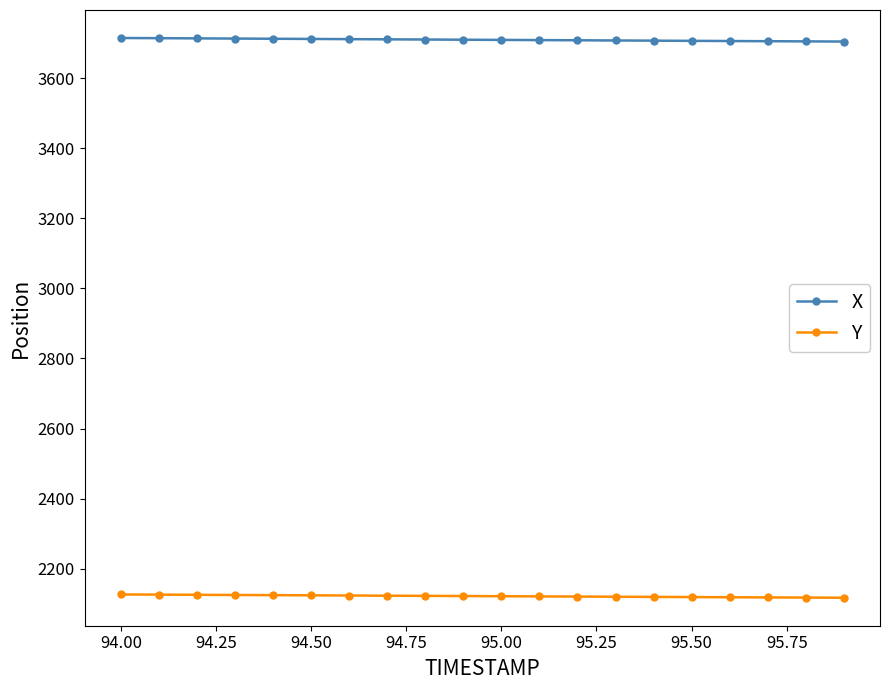

What is the value of the X point at the 20th from the left?

3705.1